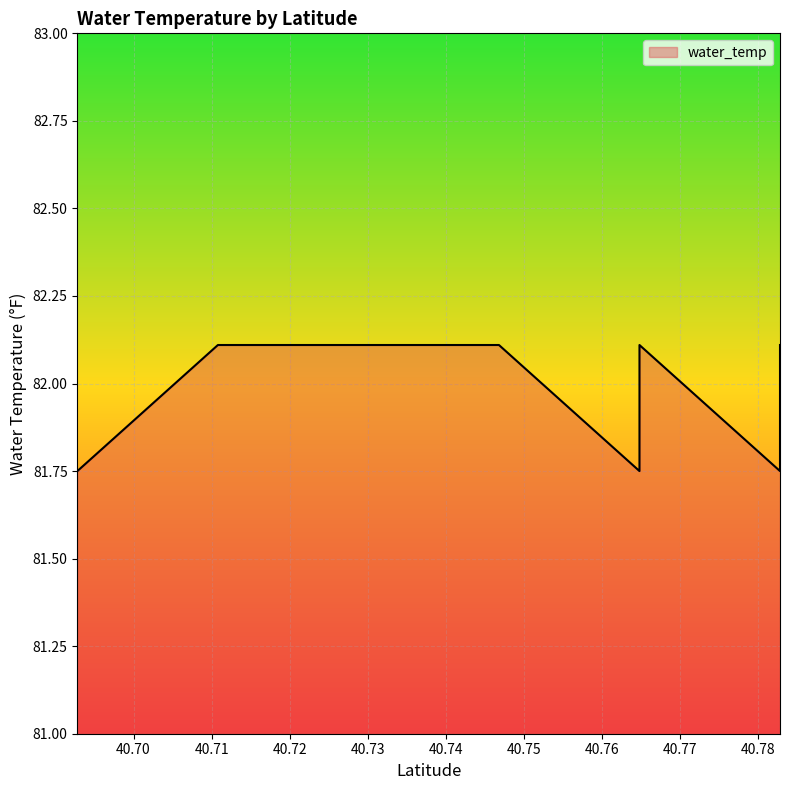

The chart shows a value of 82.1 at 40.7647884. True or false?

True